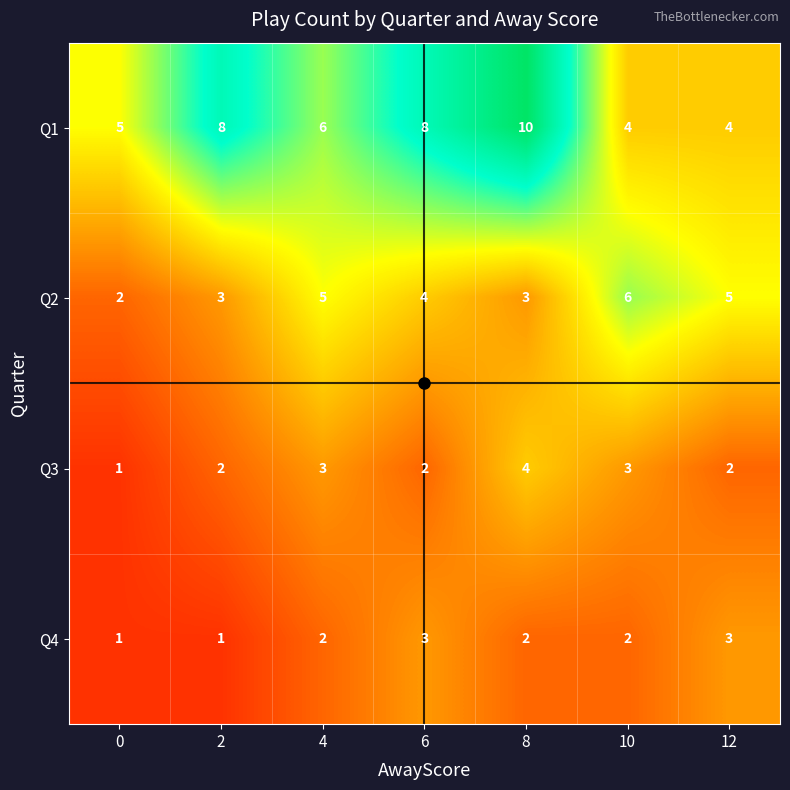

At which label is Q2 closest to 4?

6